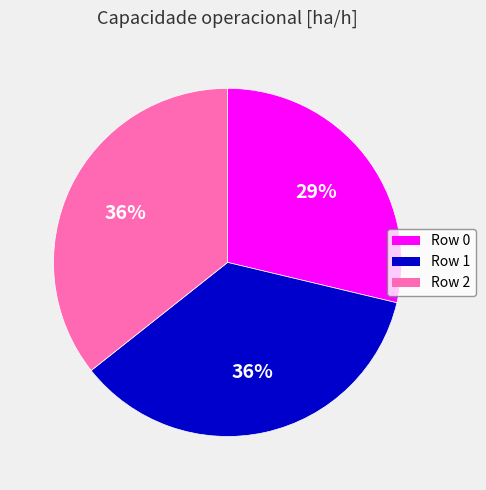

To the nearest percent, what is the average slice percentage?

33%